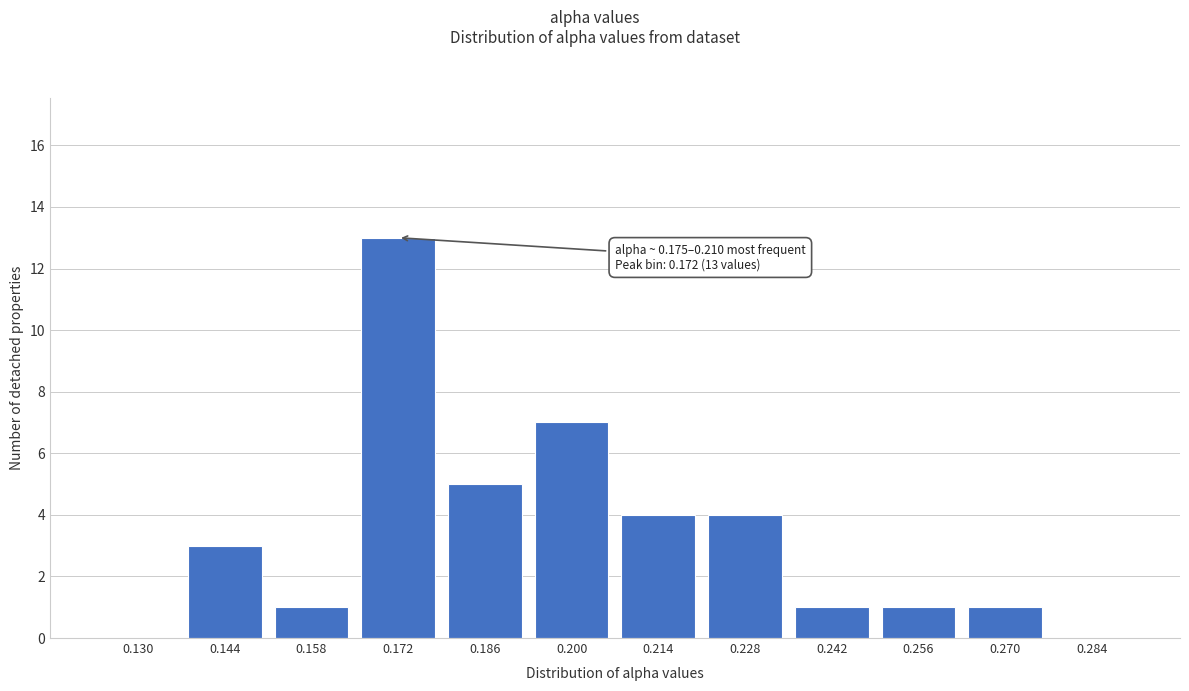

Reading left to right, transcribe all the data shown in this chart.

0.130=0	0.144=3	0.158=1	0.172=13	0.186=5	0.200=7	0.214=4	0.228=4	0.242=1	0.256=1	0.270=1	0.284=0